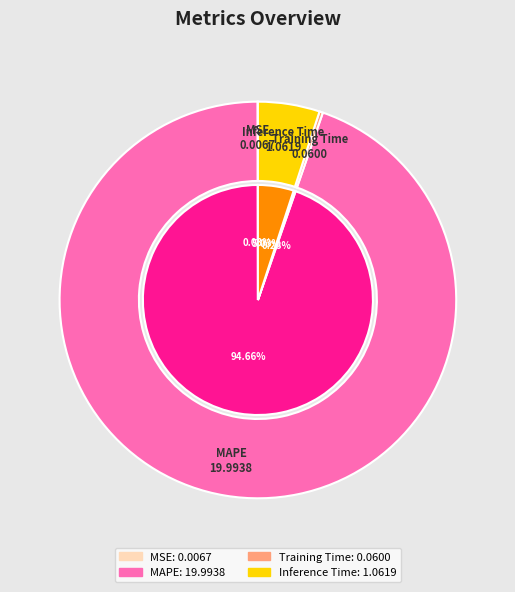

The Training Time slice represents 0% of the pie. True or false?

True